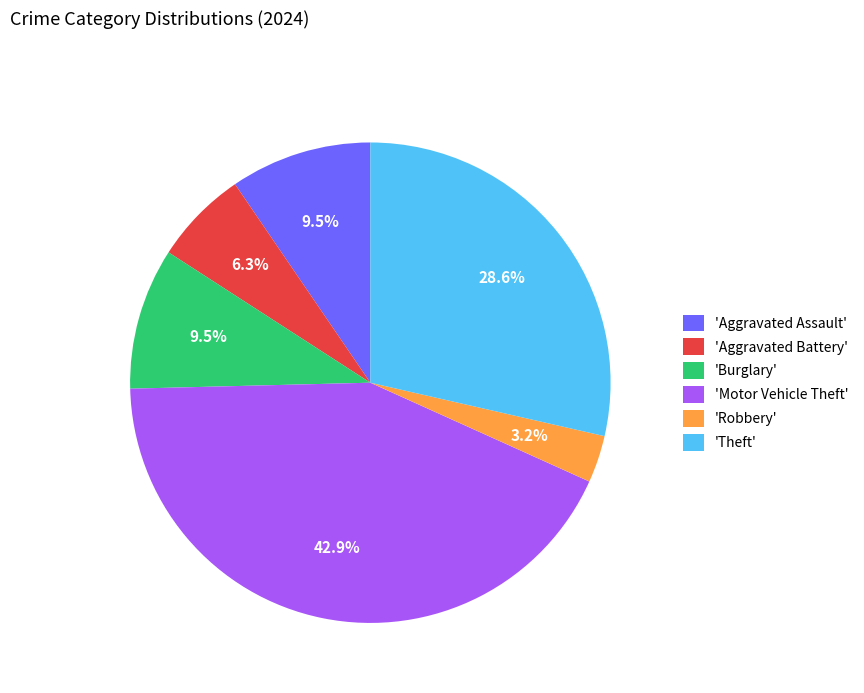

Does any single category account for the majority?

No